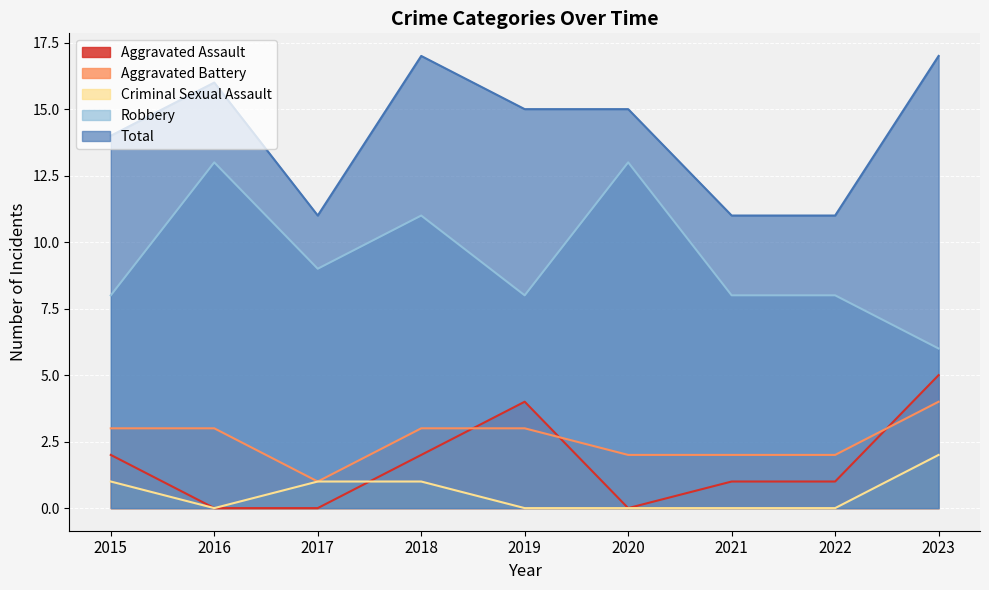

What is the sum of the Criminal Sexual Assault values at 2021 and 2017?

1